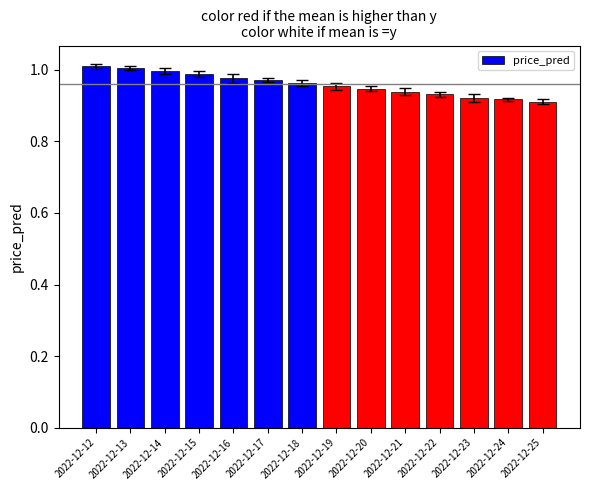

The value at 2022-12-22 is 1.7. True or false?

False